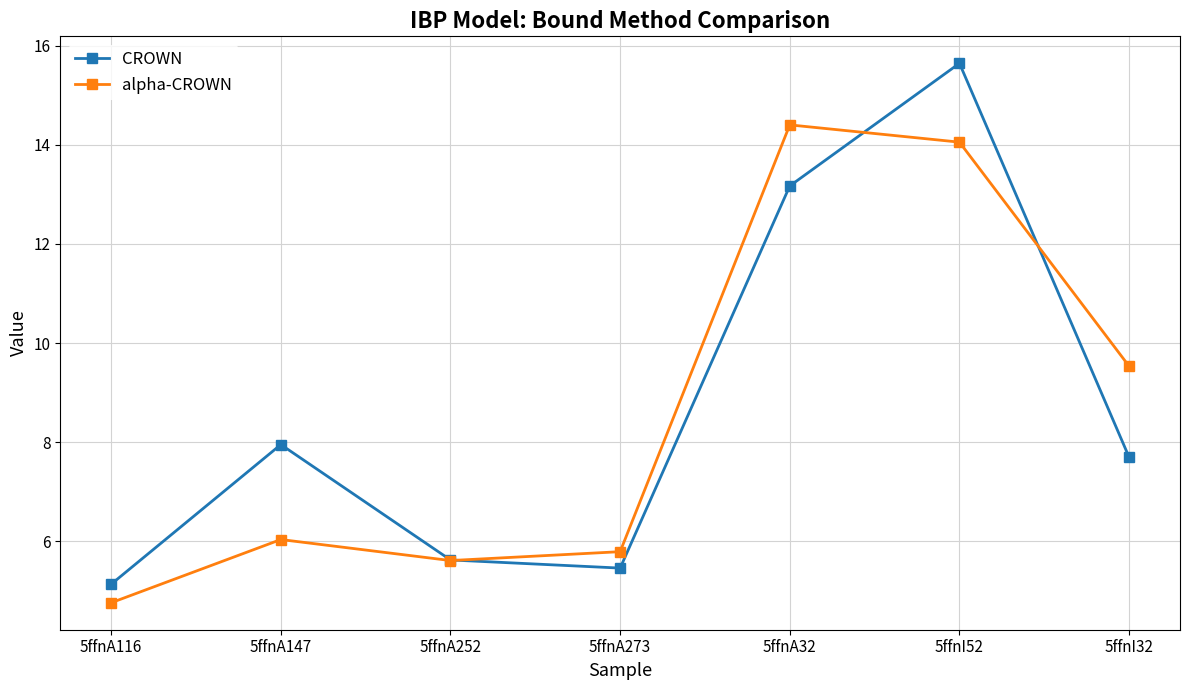

What is the average value of the CROWN series?

8.7